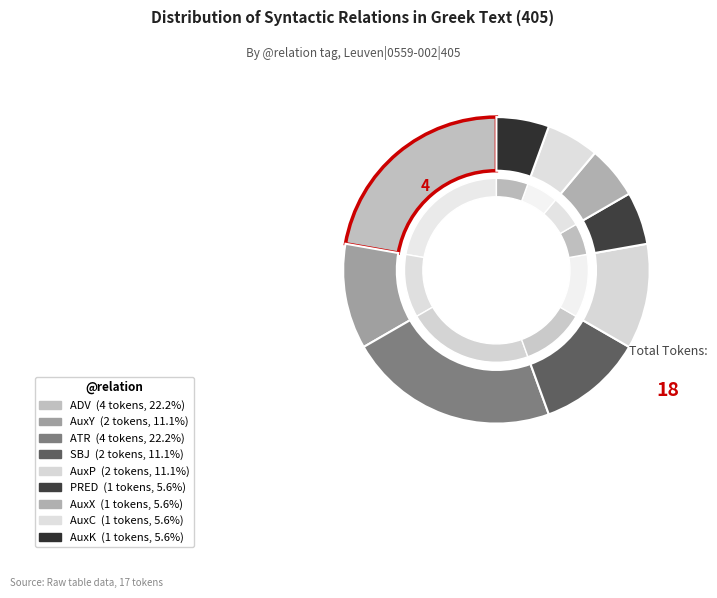

What is the ratio of the value at AuxC to the value at AuxP?

0.5